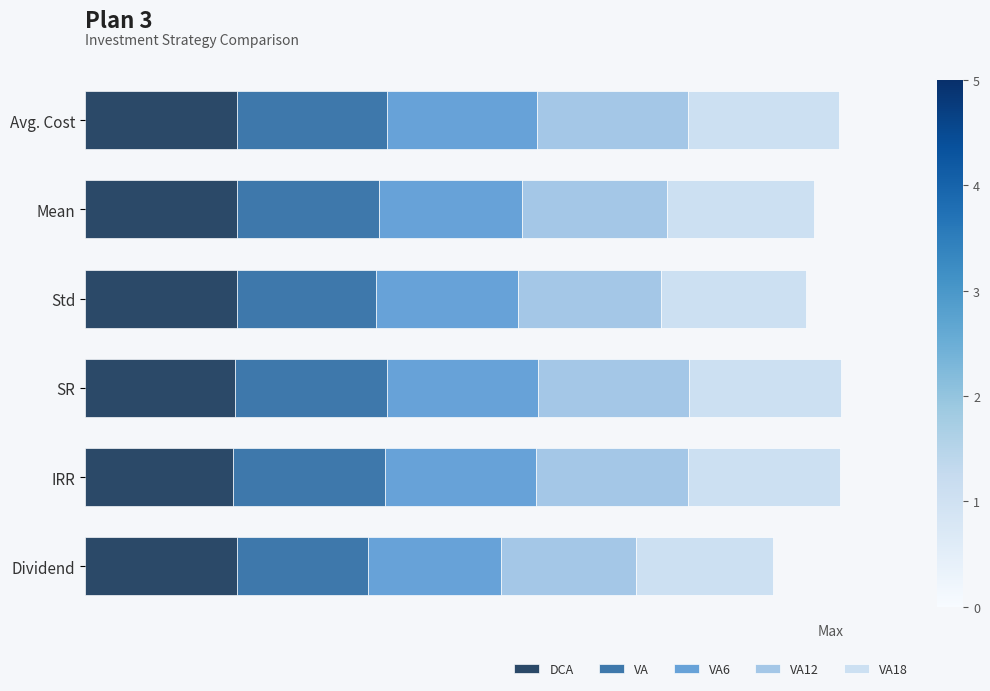

List the labels in order of DCA value, largest first.

Avg. Cost, Mean, Std, Dividend, SR, IRR